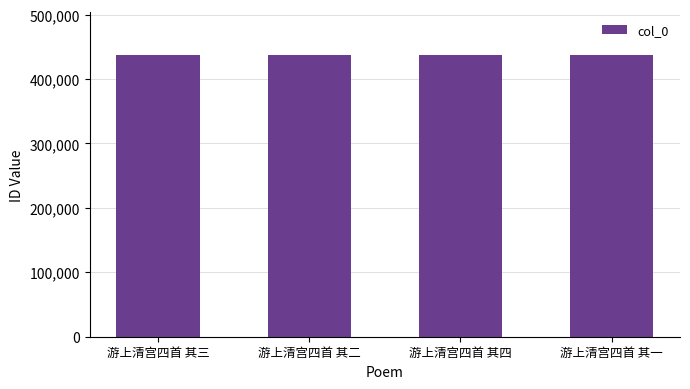

Read the value at 游上清宫四首 其三.

437661